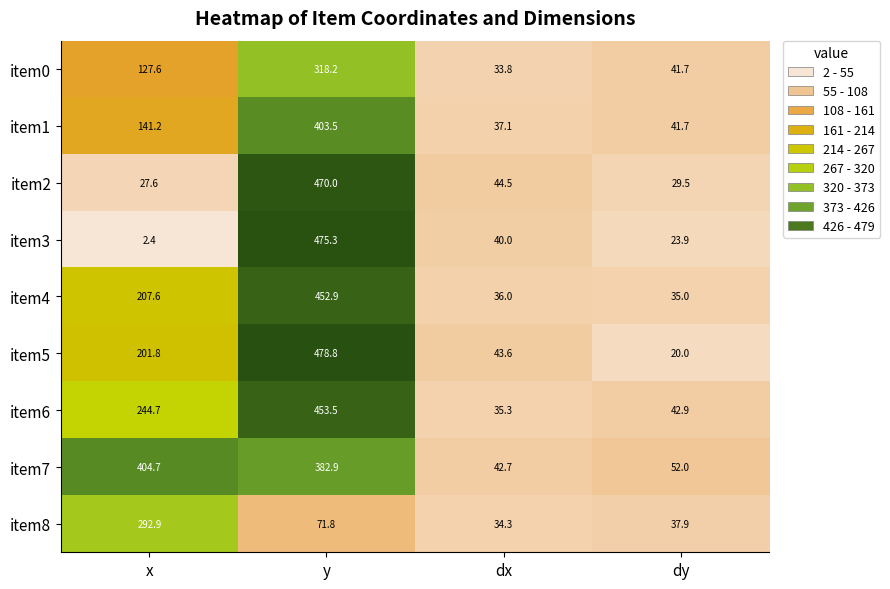

What is the lowest value of the item2 series?

27.6